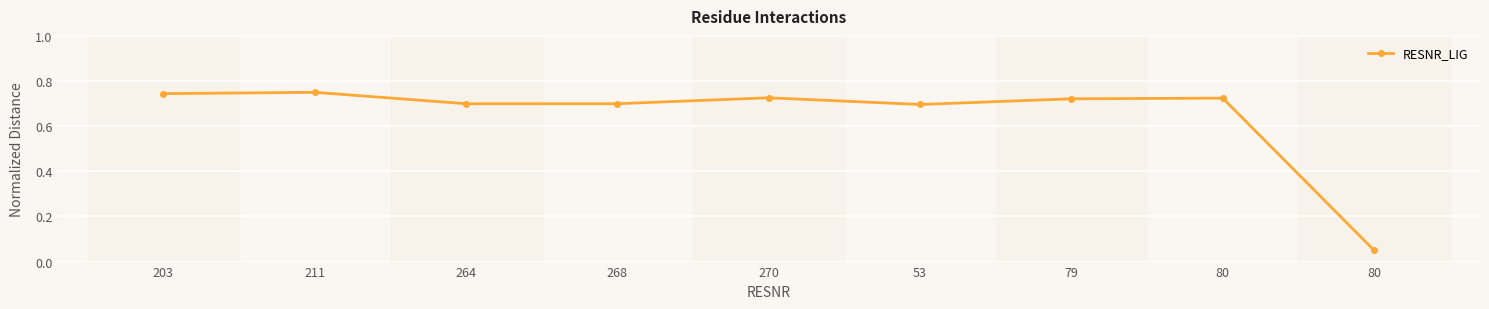

Rank the categories by value from lowest to highest.

80, 53, 264, 268, 79, 80, 270, 203, 211